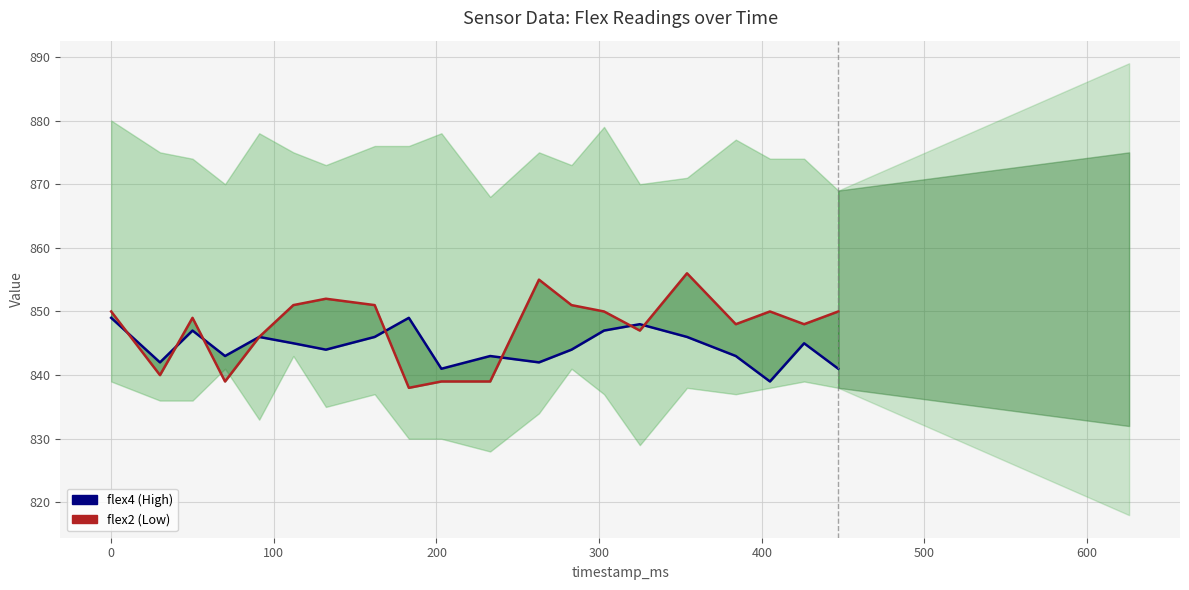

What is the approximate value of flex4_line at 500, to the nearest 10?

840